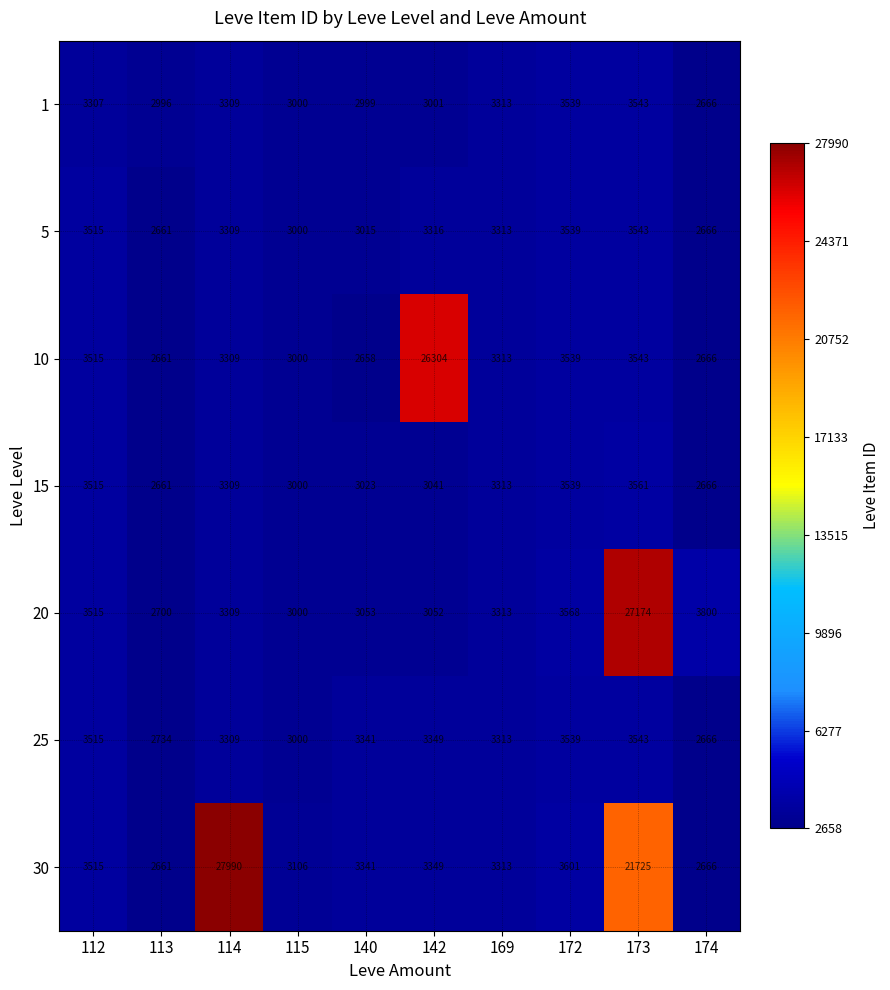

At which category is the sum across all series the highest?

173